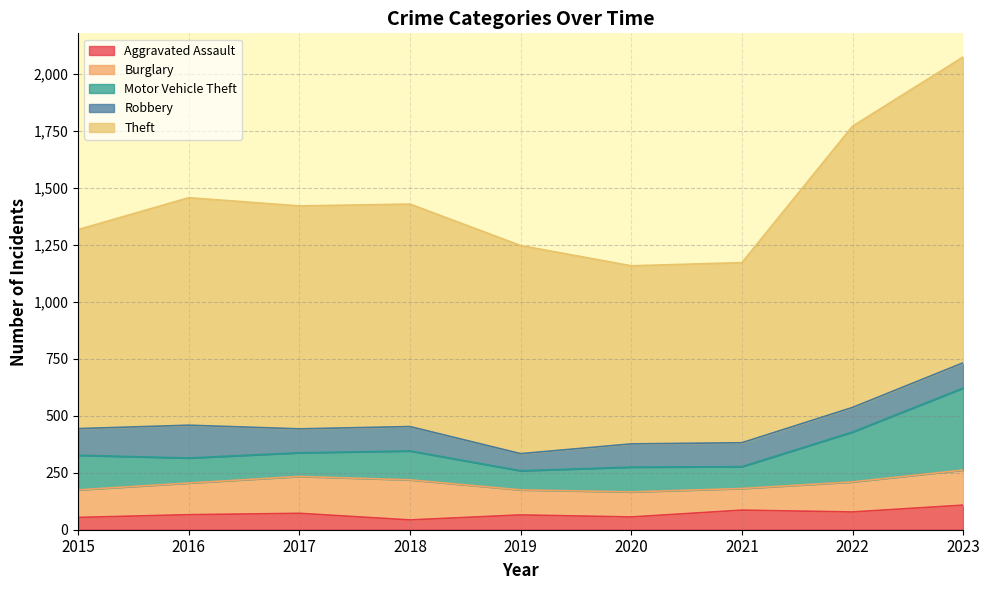

True or false: Burglary and Aggravated Assault cross at least once.

False